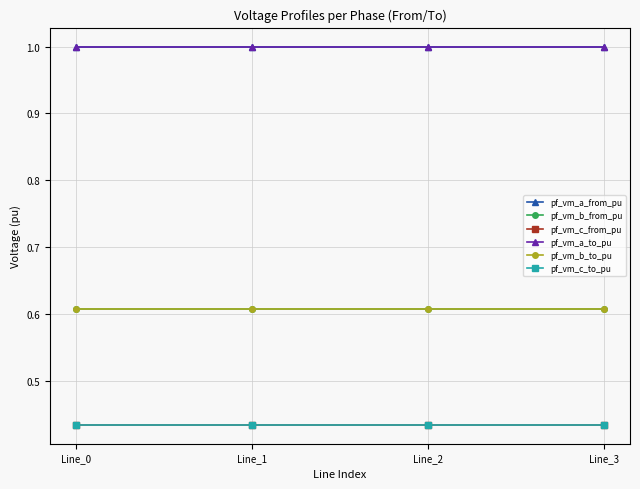

Is this an area chart (filled region under the line)?

No